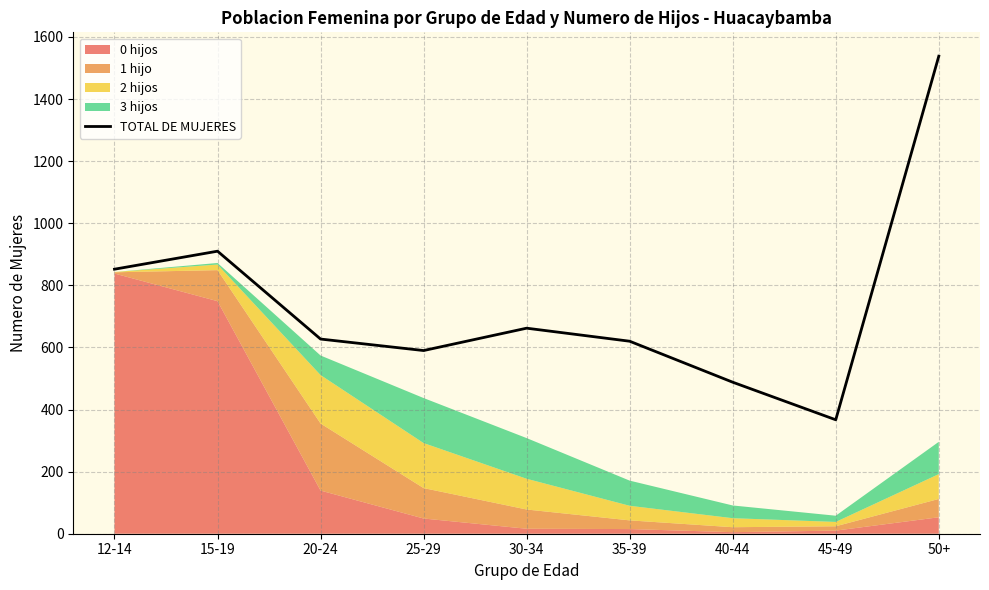

Reading left to right, transcribe all the data shown in this chart.

12-14=852	15-19=910	20-24=627	25-29=590	30-34=662	35-39=620	40-44=488	45-49=367	50+=1538